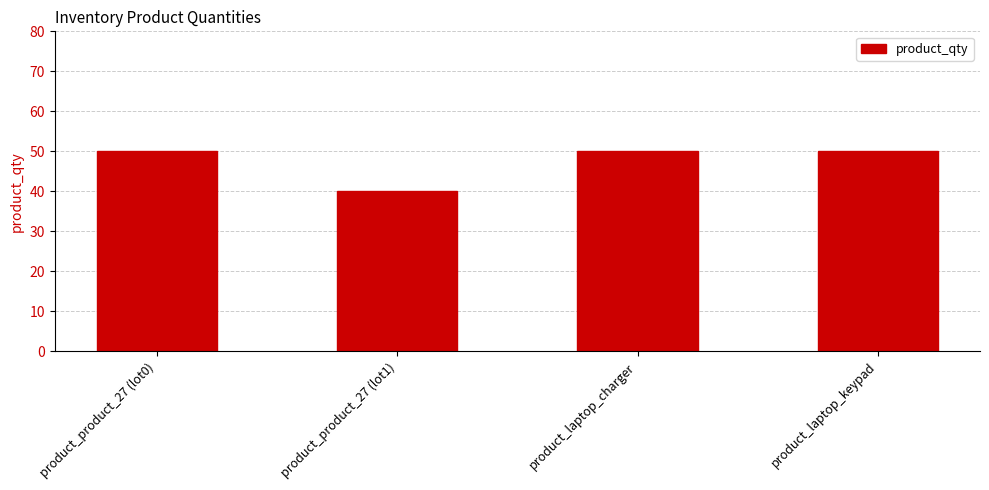

What value does the data have at product_product_27 (lot0)?

50